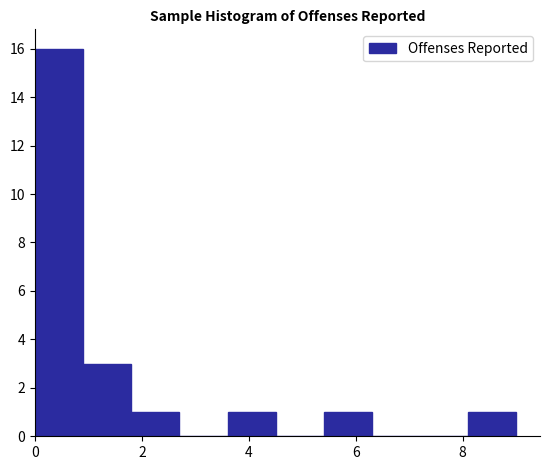

Which range on the x-axis has the tallest bar?

0.0 to 0.9